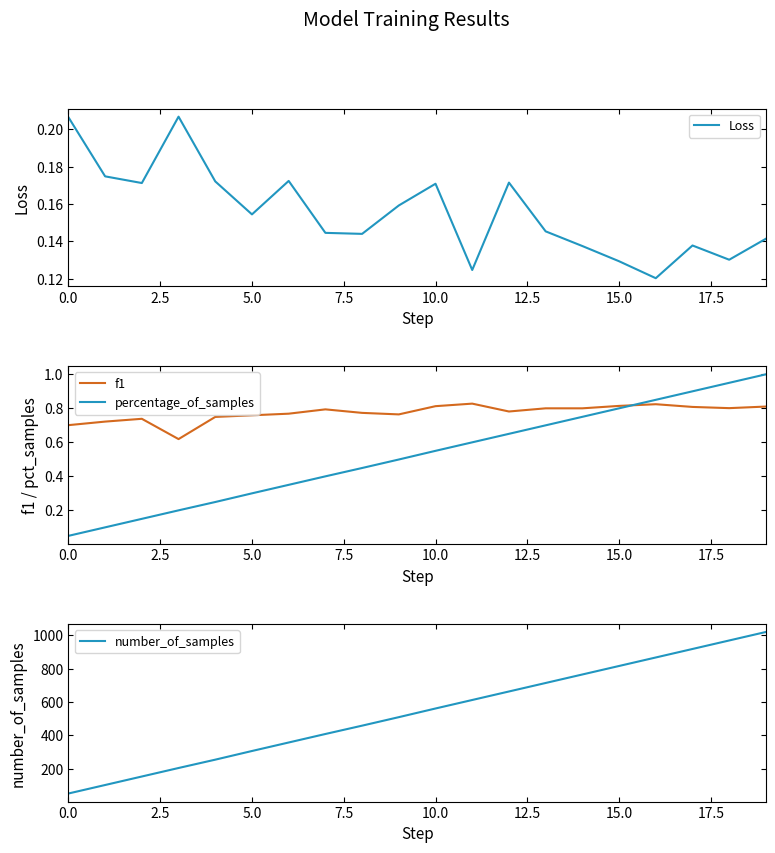

True or false: f1 and number_of_samples intersect in this chart.

False